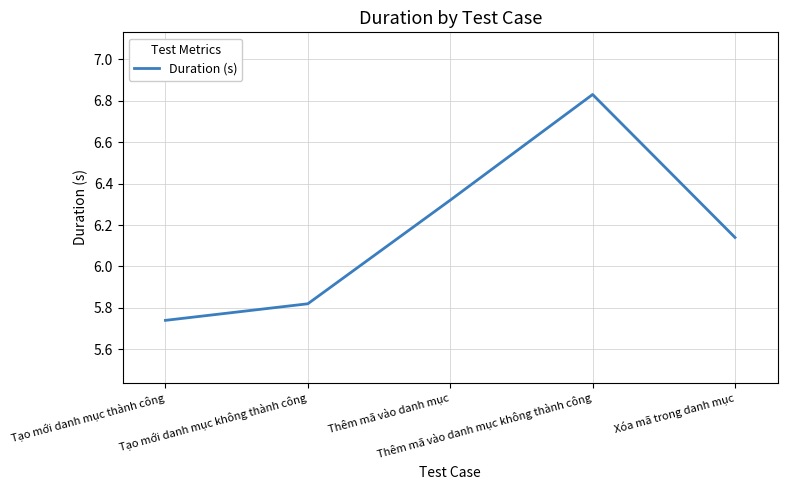

Rank the categories by value from highest to lowest.

Thêm mã vào danh mục không thành công, Thêm mã vào danh mục, Xóa mã trong danh mục, Tạo mới danh mục không thành công, Tạo mới danh mục thành công